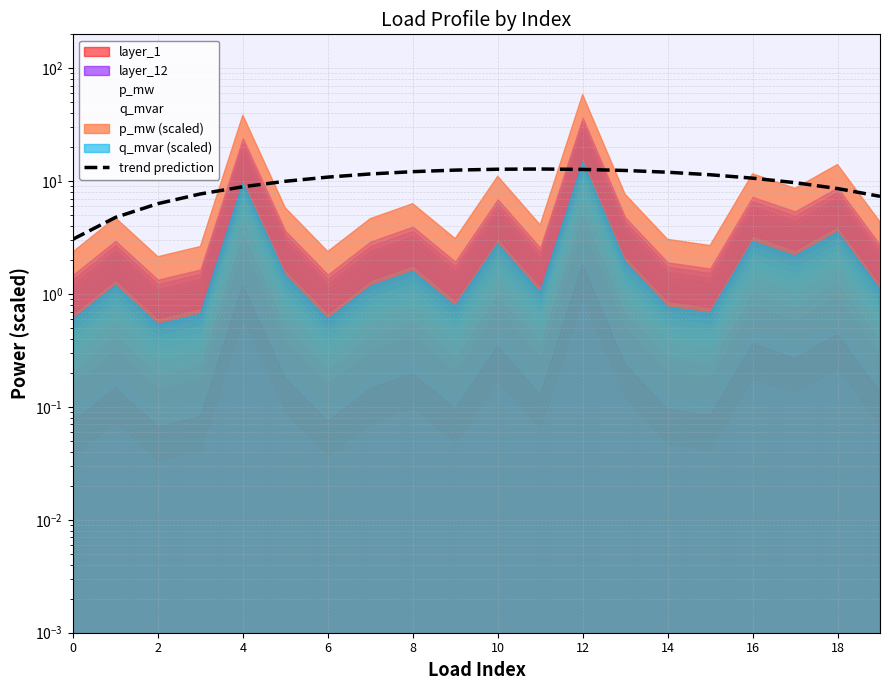

What is the change in value from 10 to 13?

-0.3